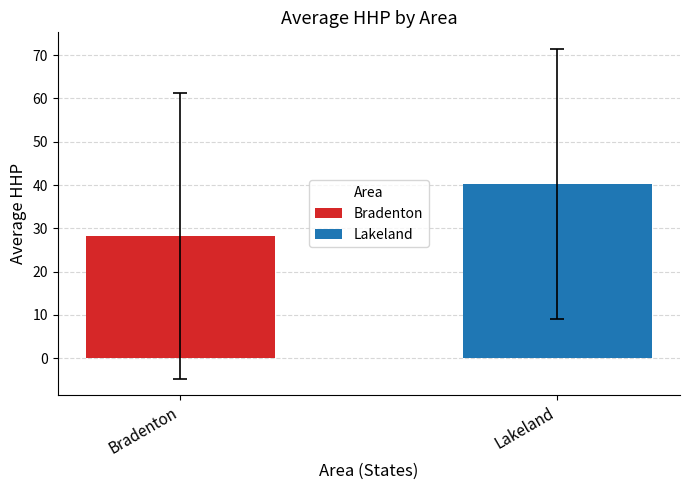

Read the value at Lakeland.

40.2